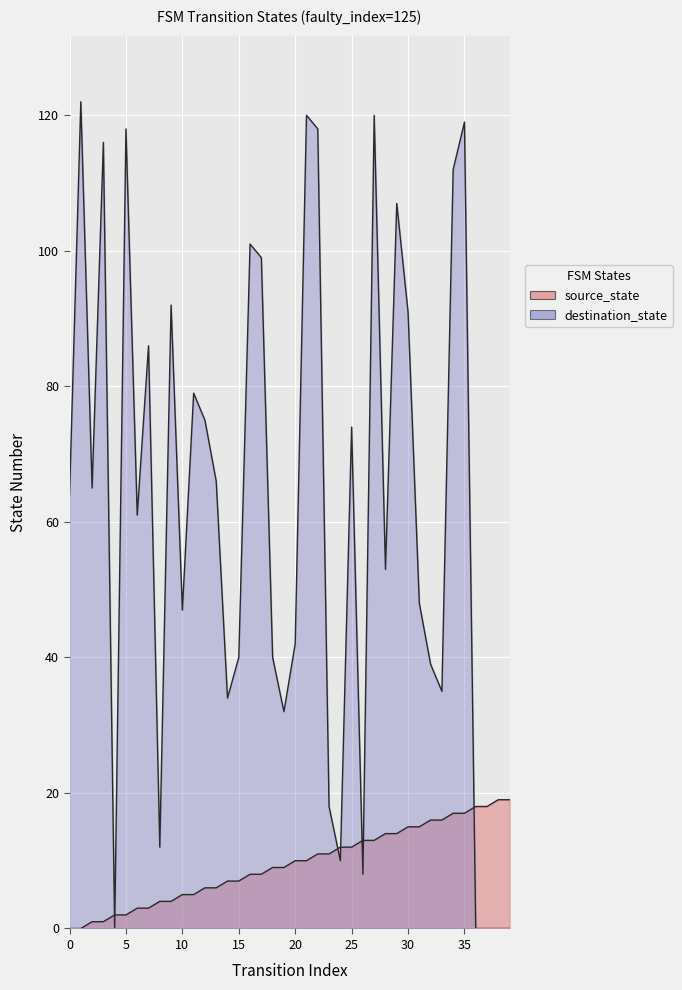

Which series has the widest spread of values?

destination_state